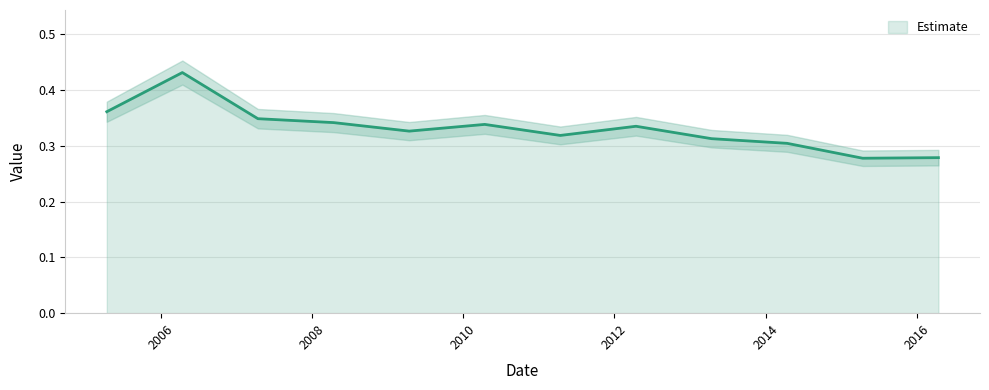

What is the average value?

0.3